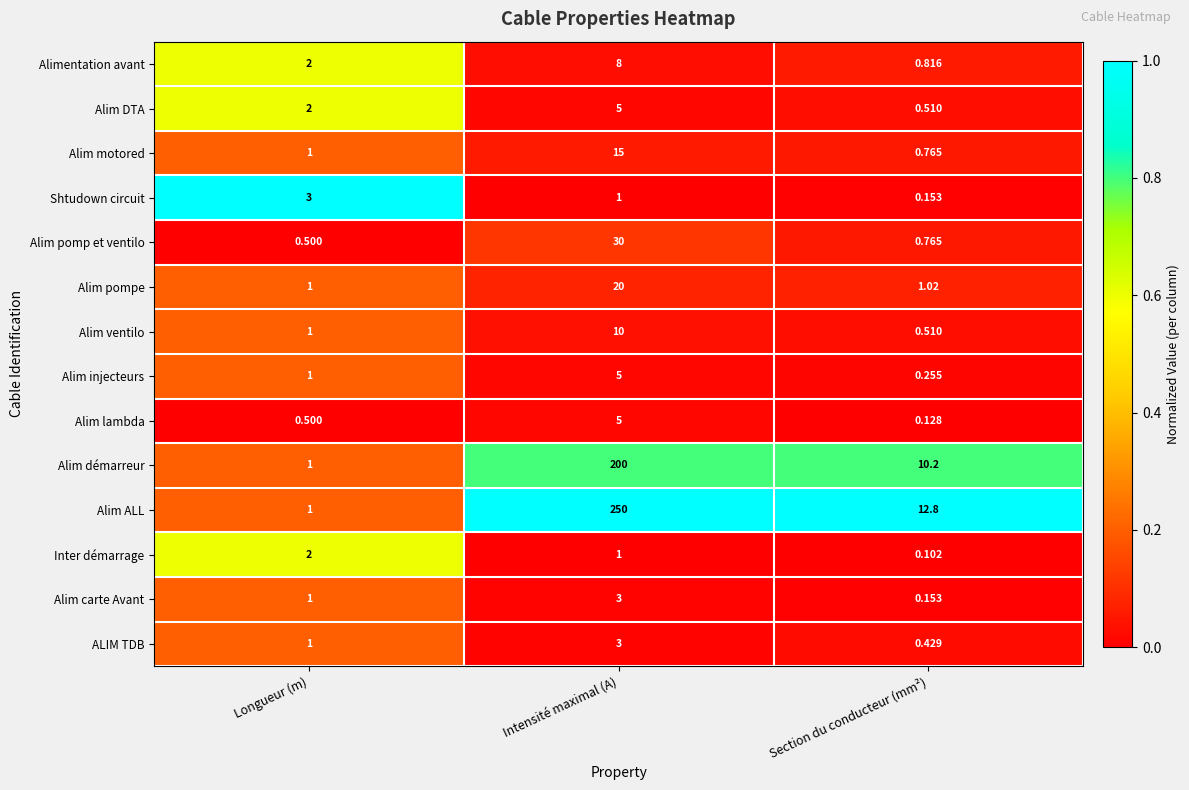

Rank the categories by Shtudown circuit value from lowest to highest.

Section du conducteur (mm²), Intensité maximal (A), Longueur (m)